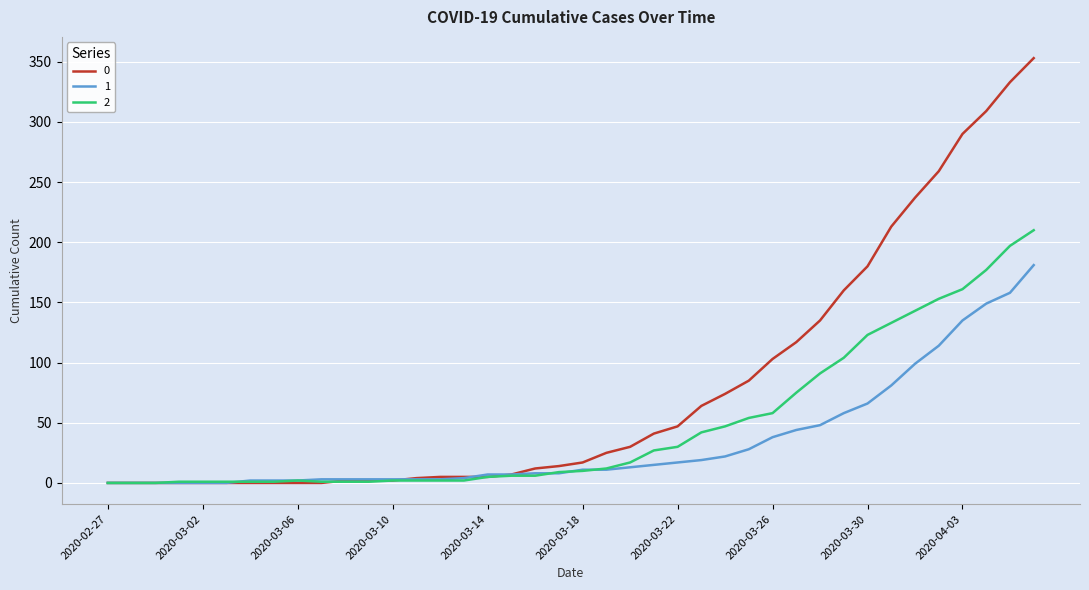

List the series in order of their overall mean, lowest first.

1, 2, 0